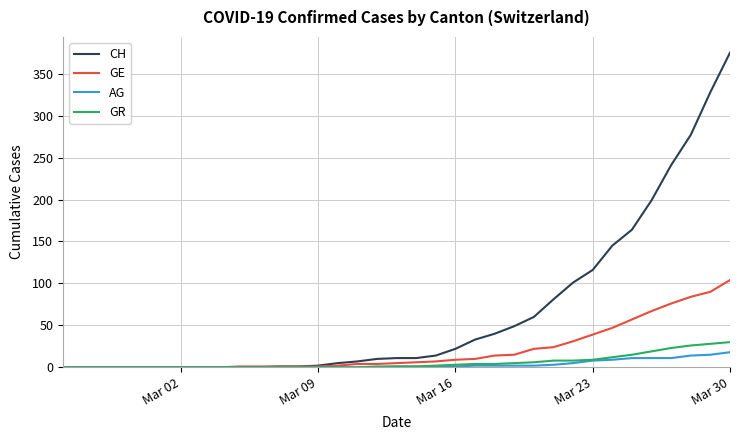

Which series has the largest total across all categories?

CH